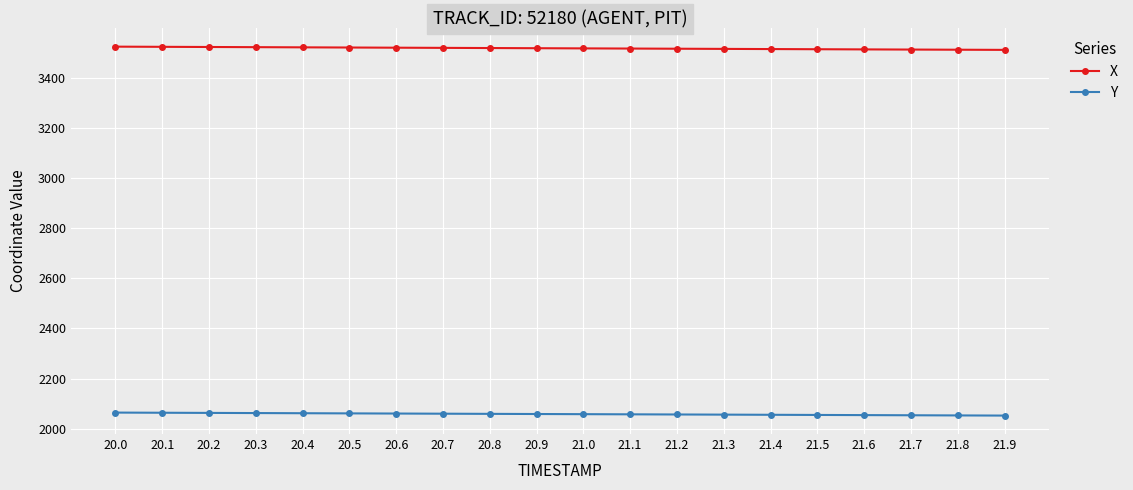

True or false: Y and X intersect in this chart.

False